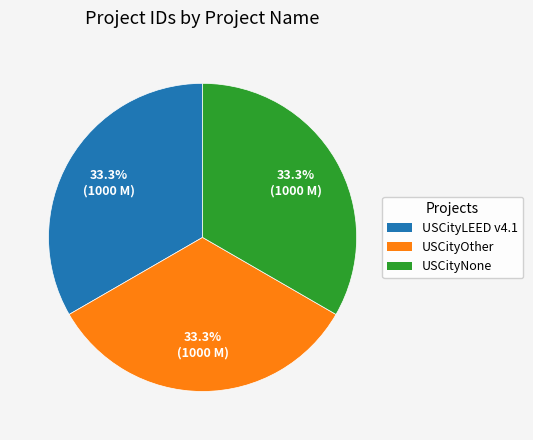

Is there any slice that represents more than half of the pie?

No